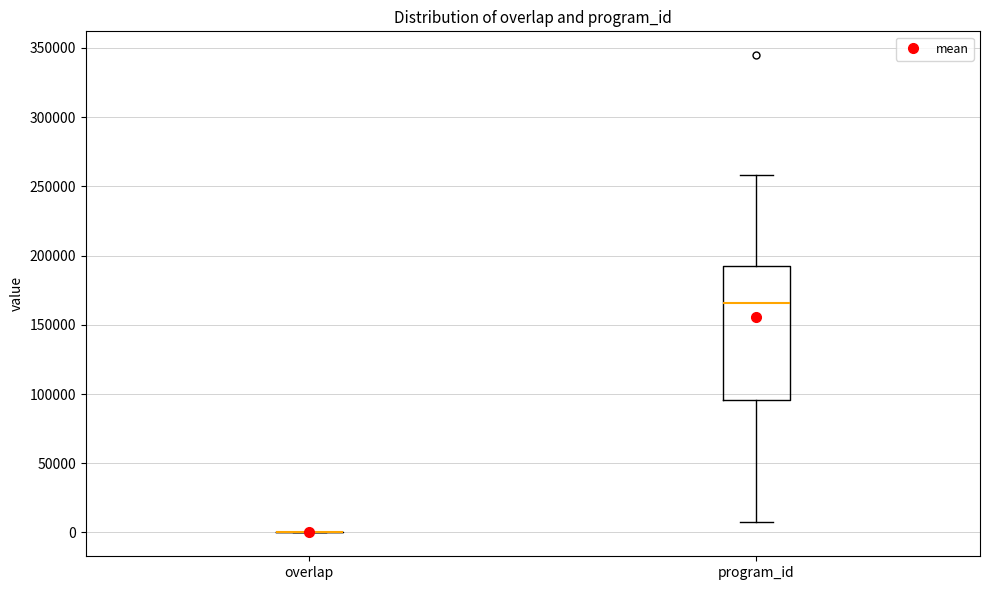

Where is the upper edge of the box for program_id on the y-axis? The values are not printed on the chart, so give them approximately, as read against the axis.

190000